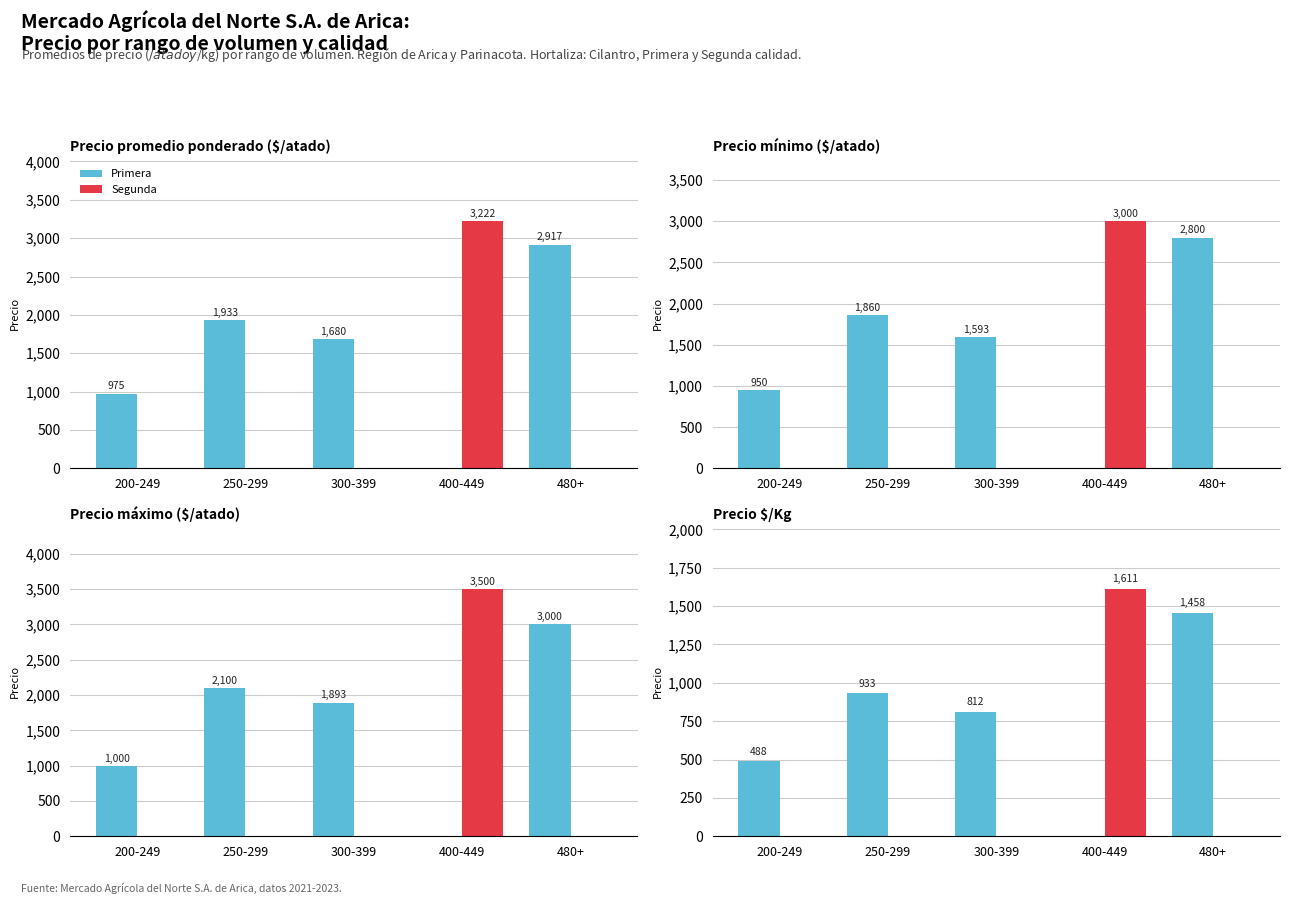

How many groups of bars are there?

5